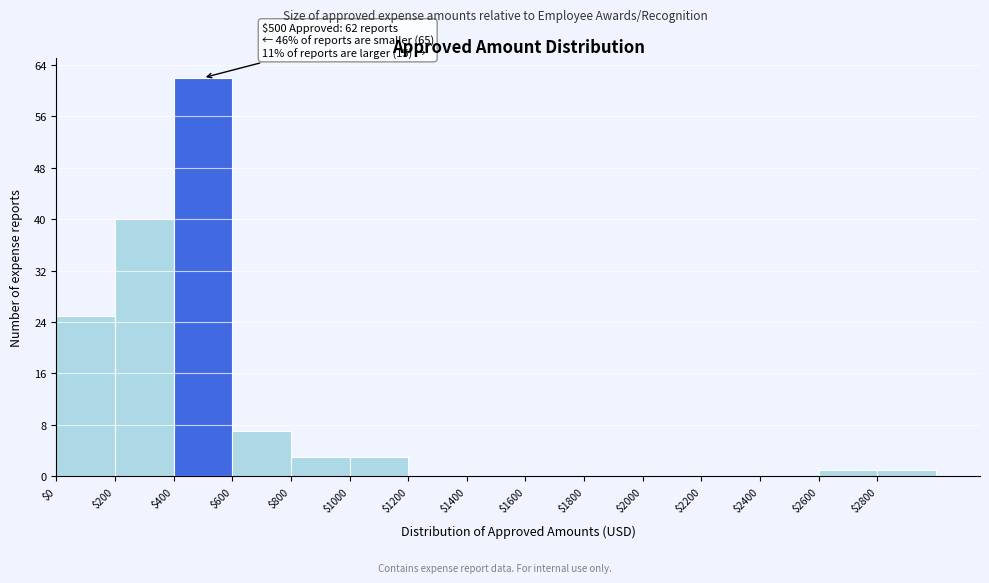

Over which range of the x-axis is the bar tallest?

400 to 600